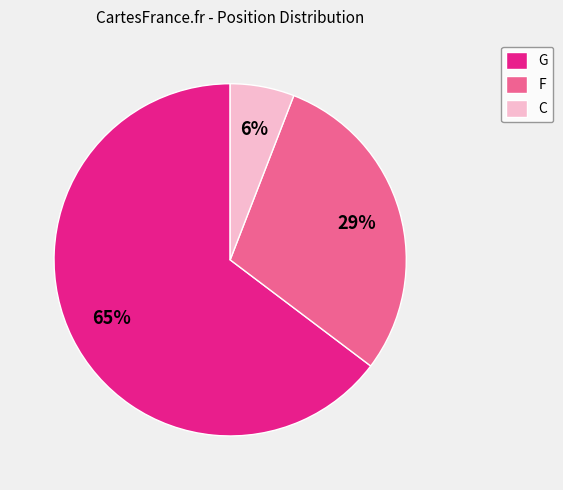

How many segments does this pie chart have?

3